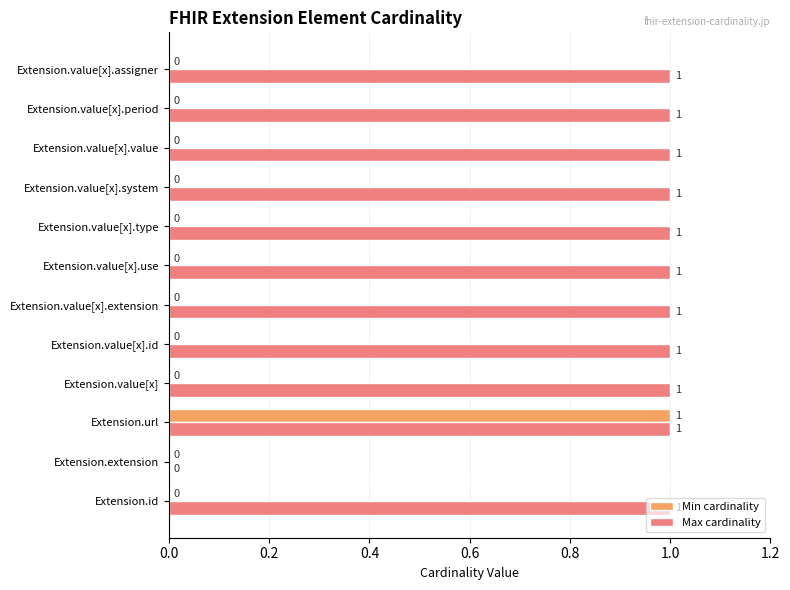

How many Max cardinality values are between 1 and 2?

11